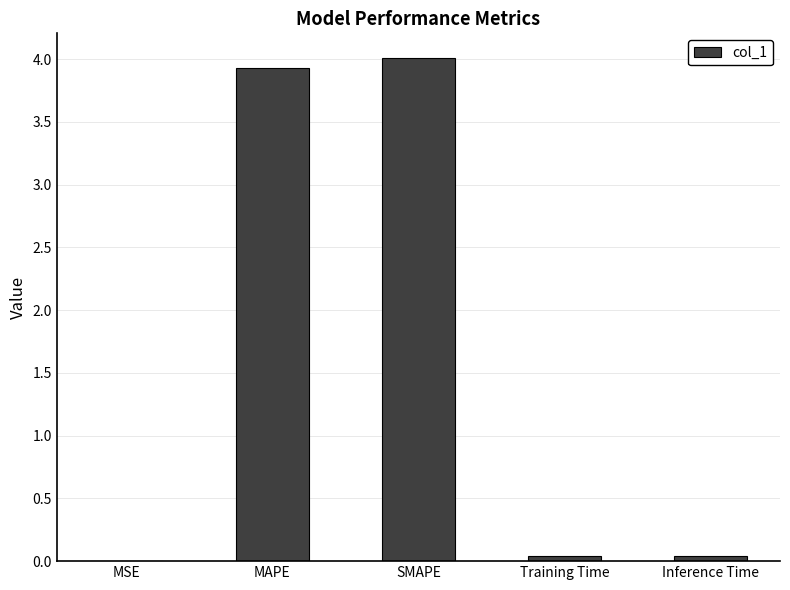

Are the bars horizontal?

No